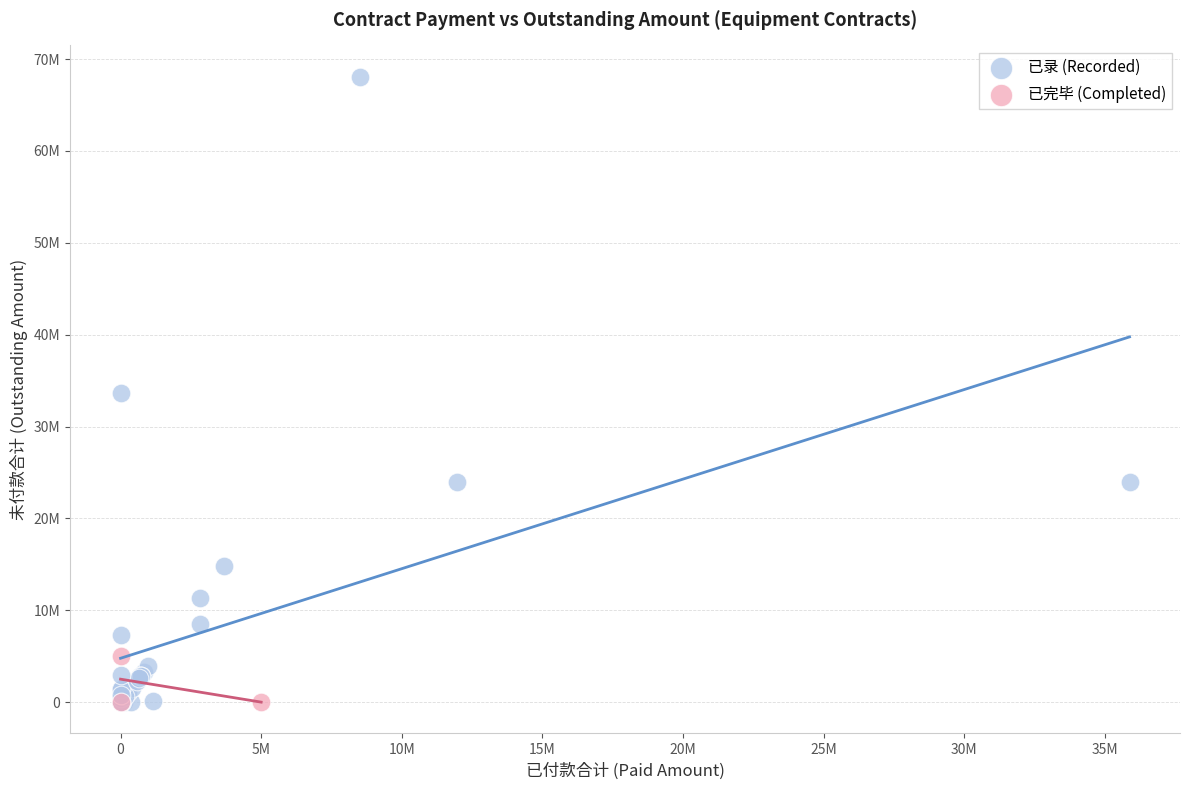

What are all the series names shown in the legend?

已录 (Recorded), 已完毕 (Completed)